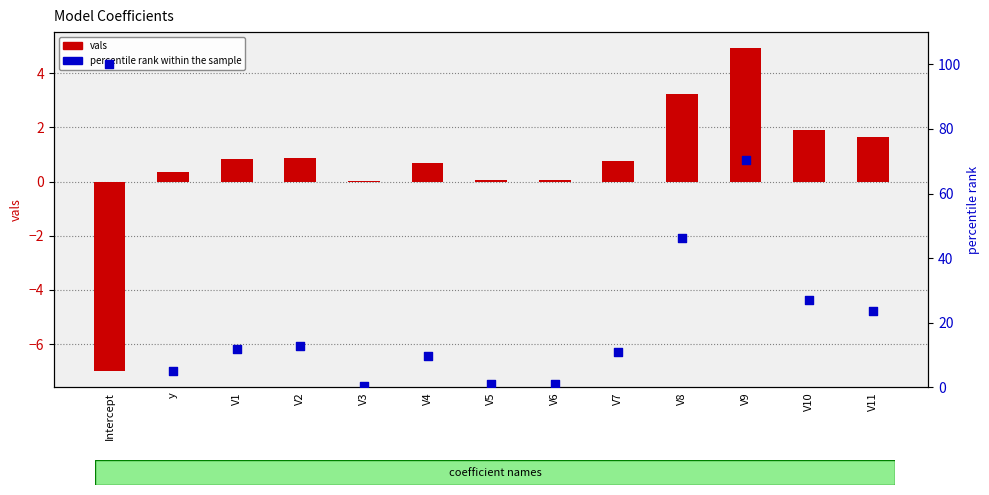

At how many categories does at least one series exceed 81?

1